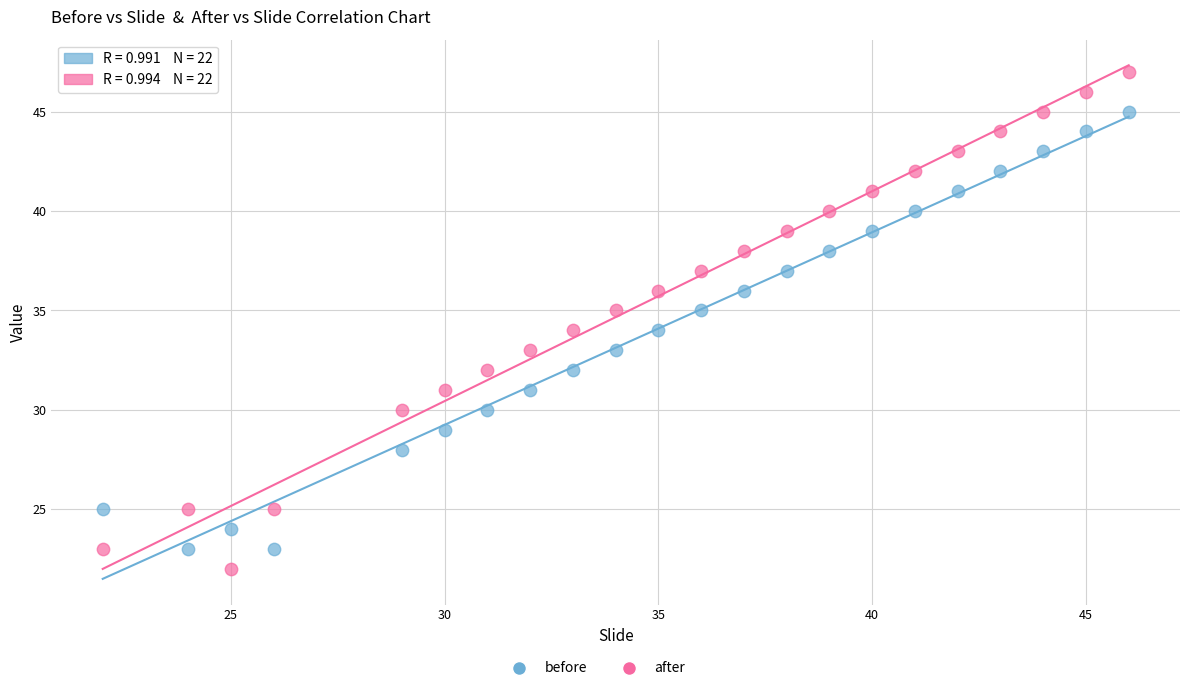

Which series has the largest Y range (max minus min)?

after